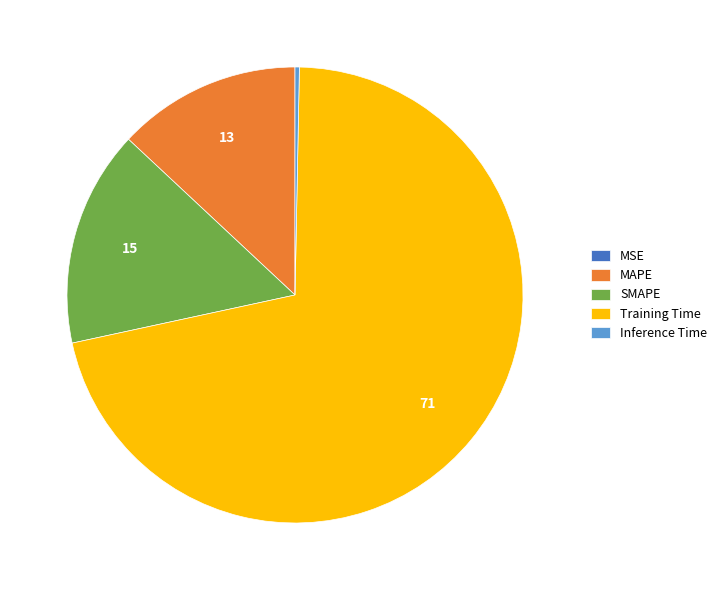

True or false: MAPE accounts for 1% of the total.

False